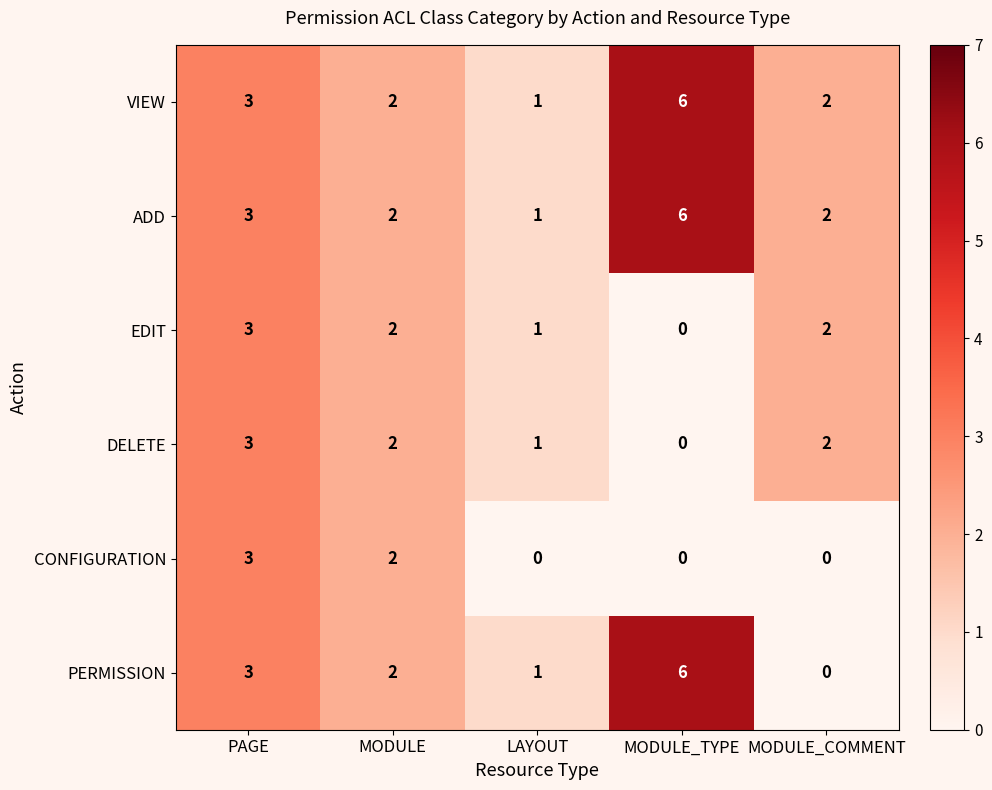

What is the spread (max minus min) of values at MODULE_TYPE?

6